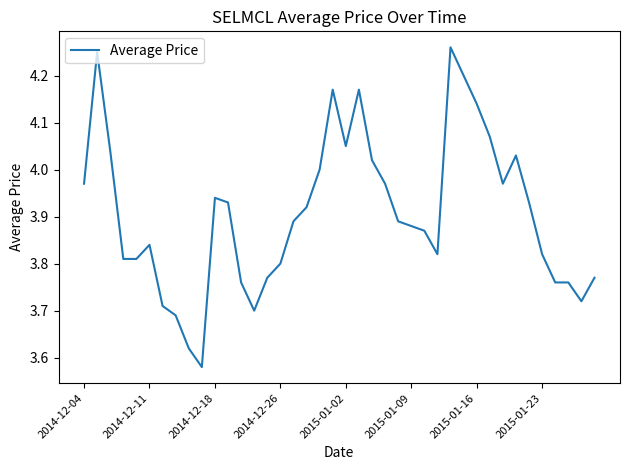

What is the difference between the maximum and minimum values?

0.7